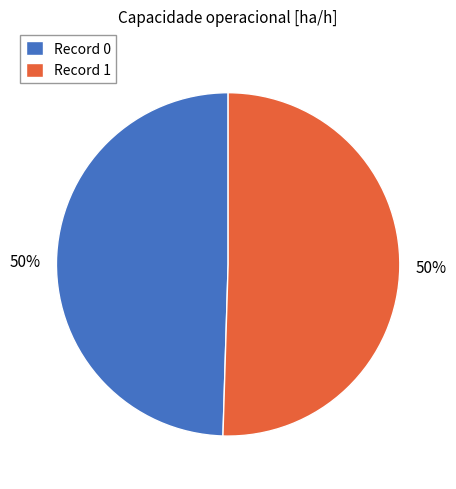

Approximately how many times larger is the value at Record 0 compared to Record 1?

1.0